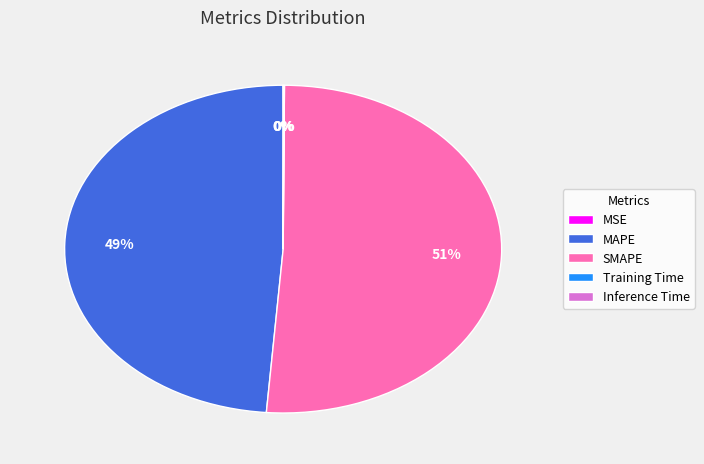

The MAPE slice represents 49% of the pie. True or false?

True